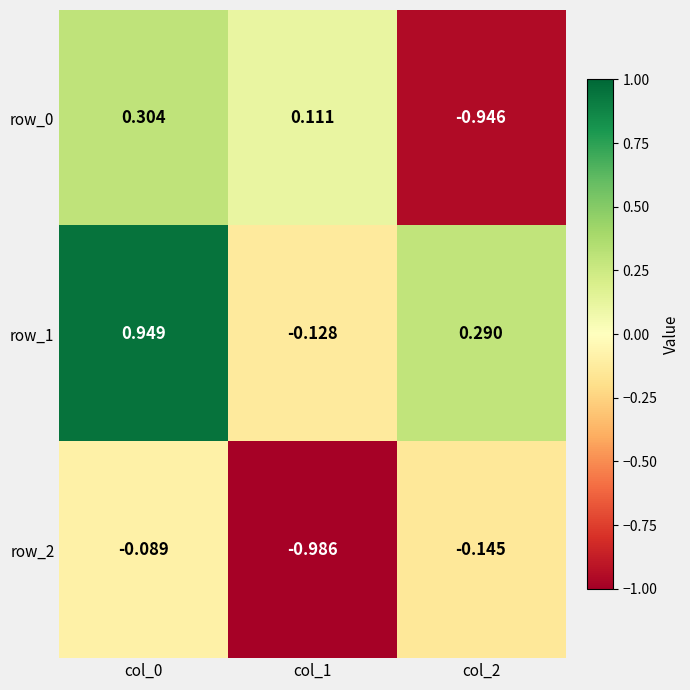

List the series in order of their peak value, highest first.

row_1, row_0, row_2